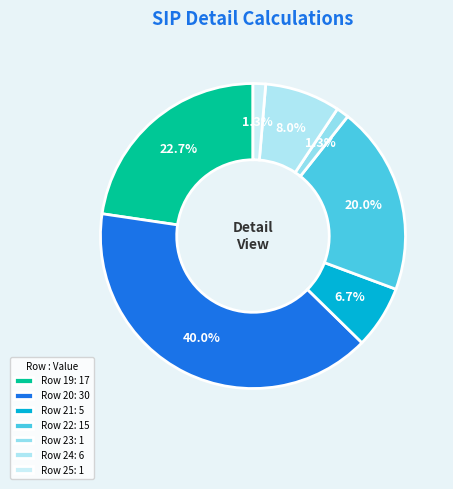

Which slice is the largest?

Row 20: 30